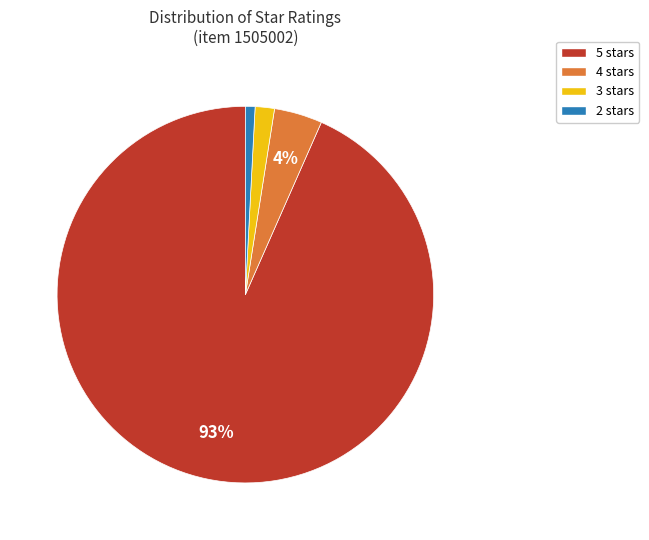

How many slices are in this pie chart?

4